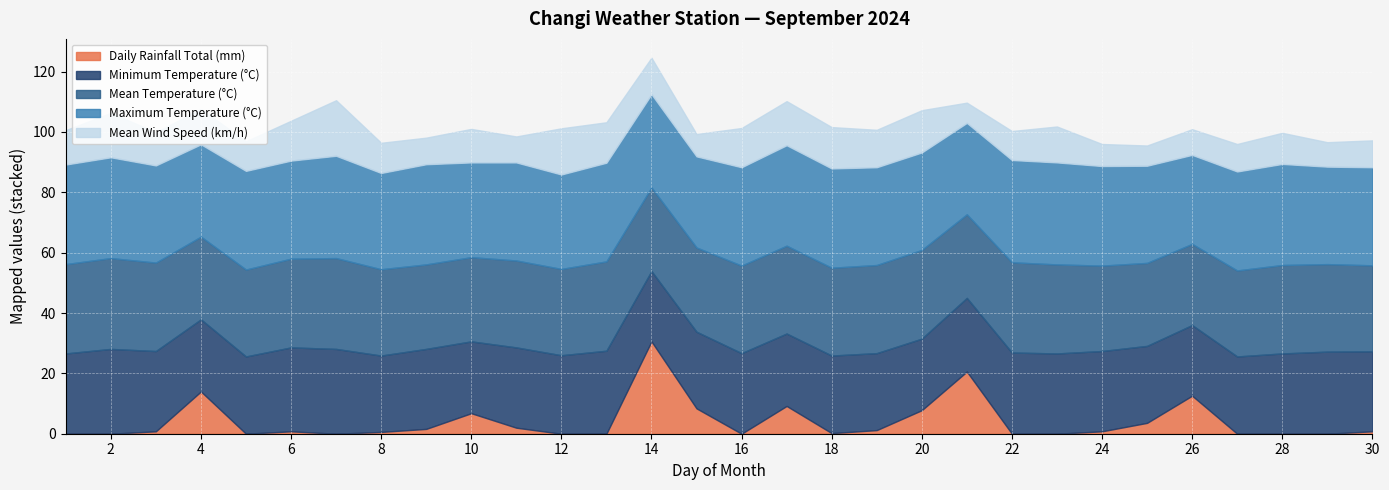

What is the total value across all series at 2?

106.3